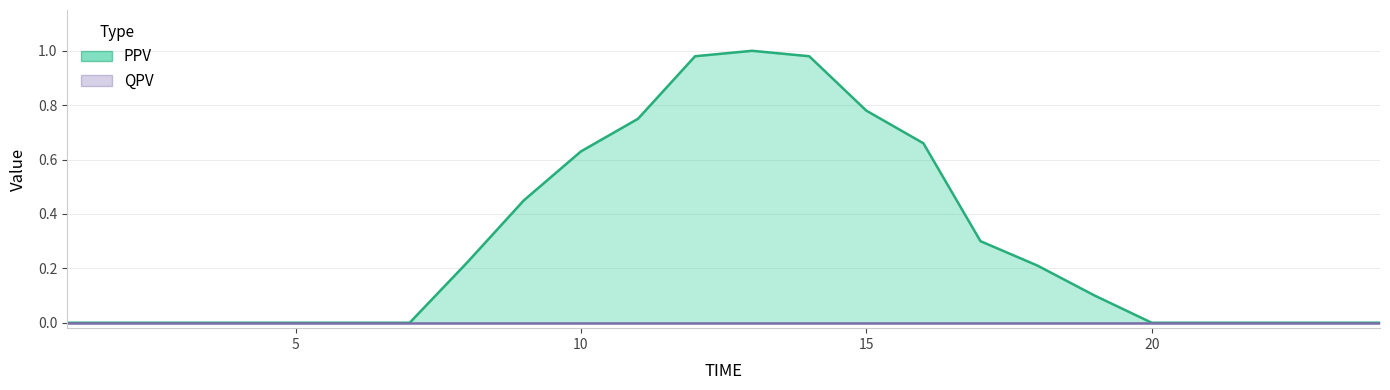

Reading right to left, what are all the values shown in this chart?

24=0.0	23=0.0	22=0.0	21=0.0	20=0.0	19=0.1	18=0.2	17=0.3	16=0.7	15=0.8	14=1.0	13=1.0	12=1.0	11=0.8	10=0.6	9=0.5	8=0.2	7=0.0	6=0.0	5=0.0	4=0.0	3=0.0	2=0.0	1=0.0